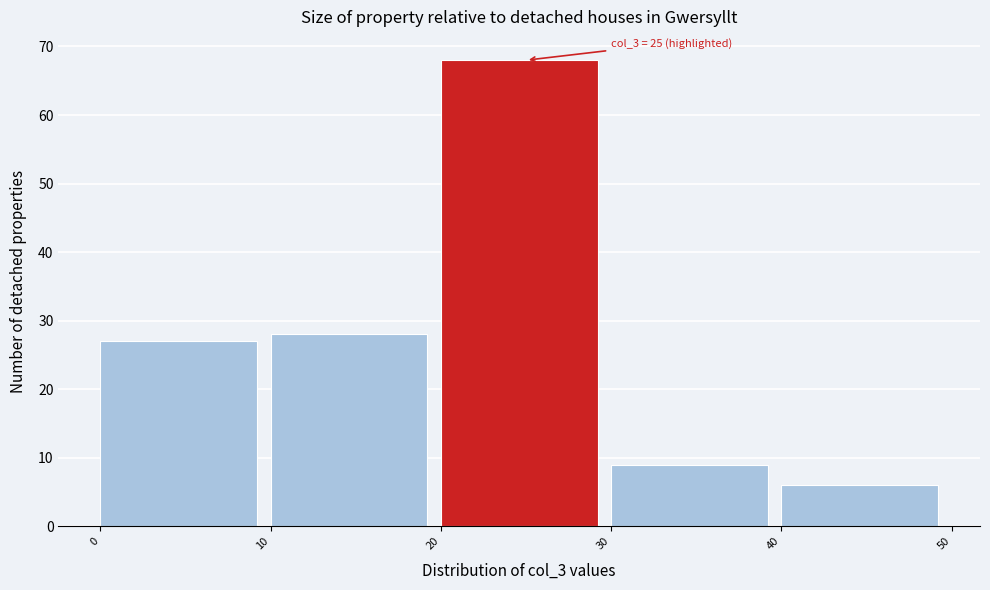

Over which range of the x-axis is the bar tallest?

20 to 30